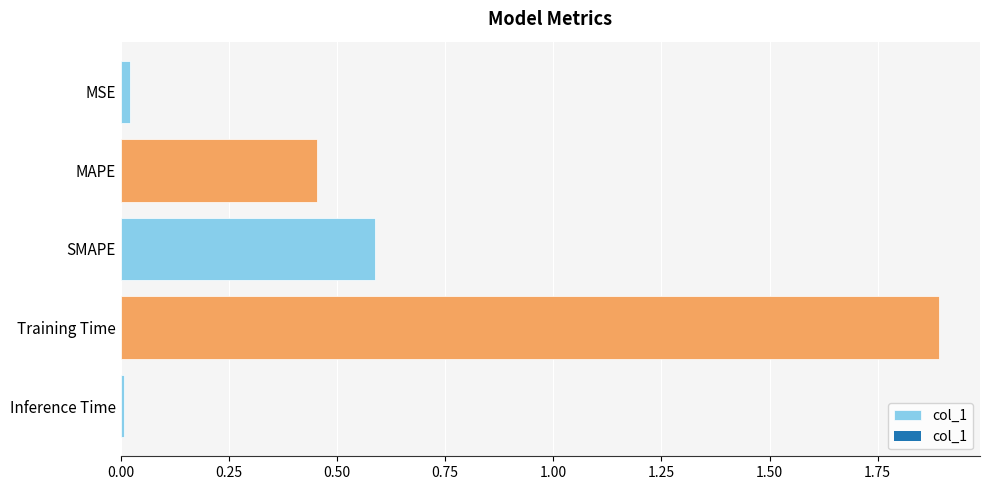

Which category has the highest value across all series?

Training Time